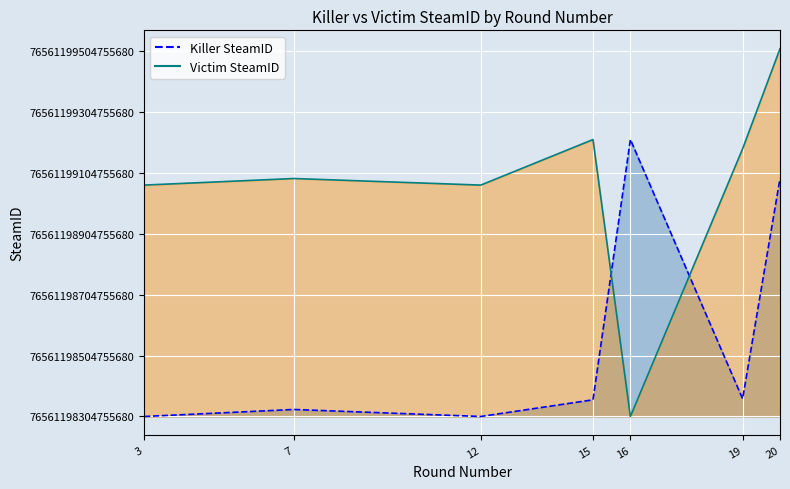

What is the sum of the Killer SteamID values at 12 and 20?

781569557